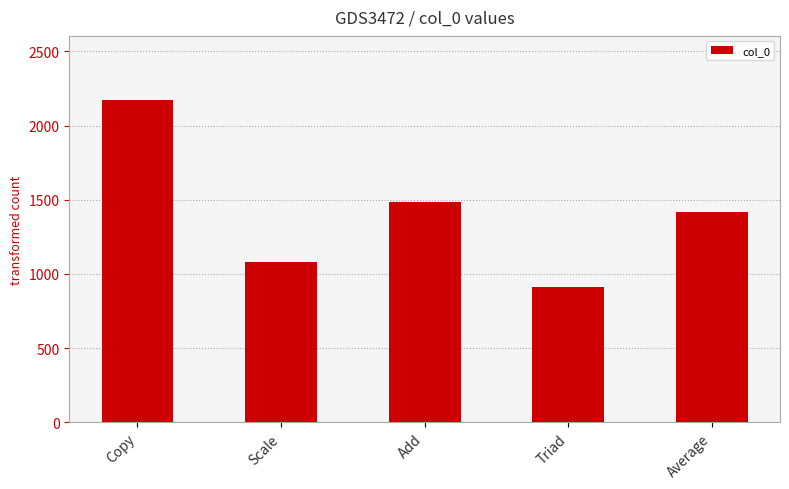

What is the difference between the maximum and minimum values?

1257.3